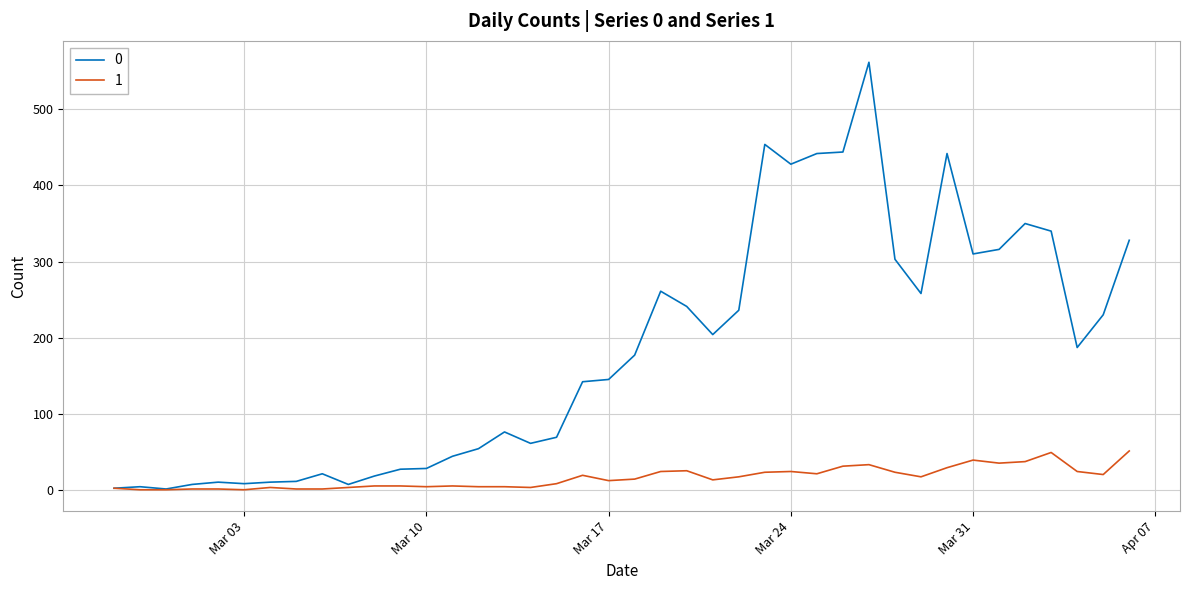

Rank the series by their maximum value, from highest to lowest.

0, 1